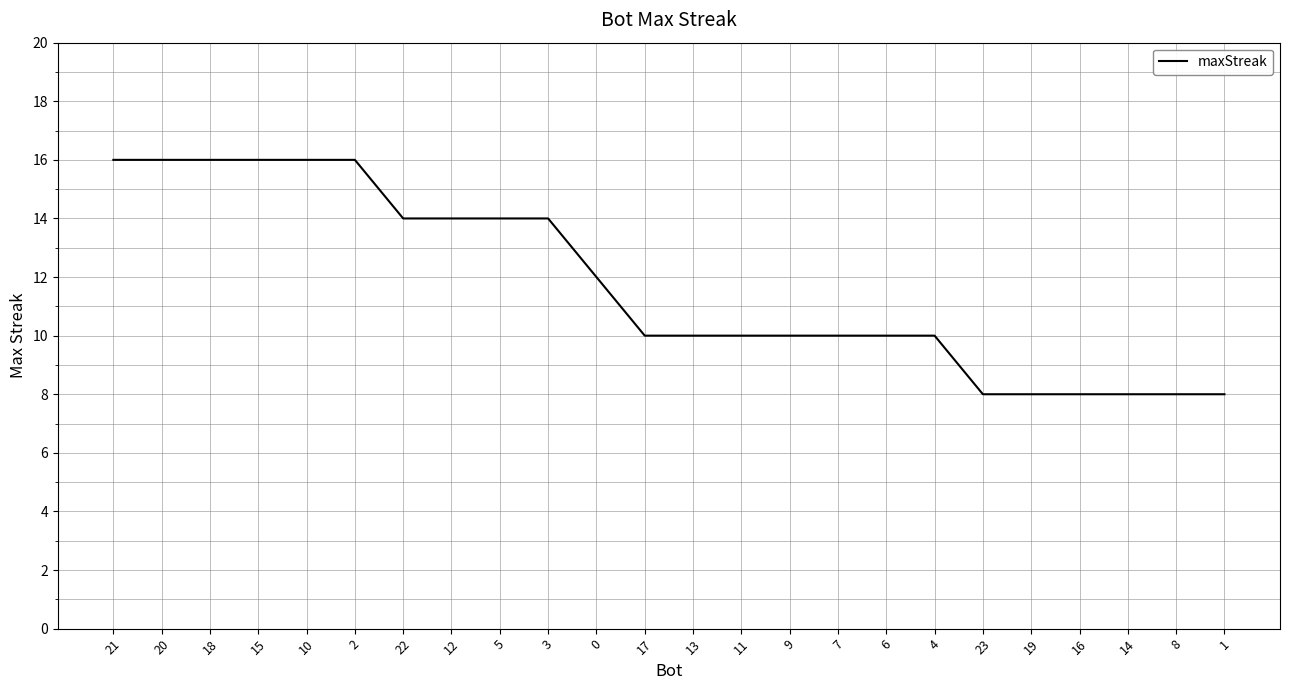

What position from the right is 1?

1